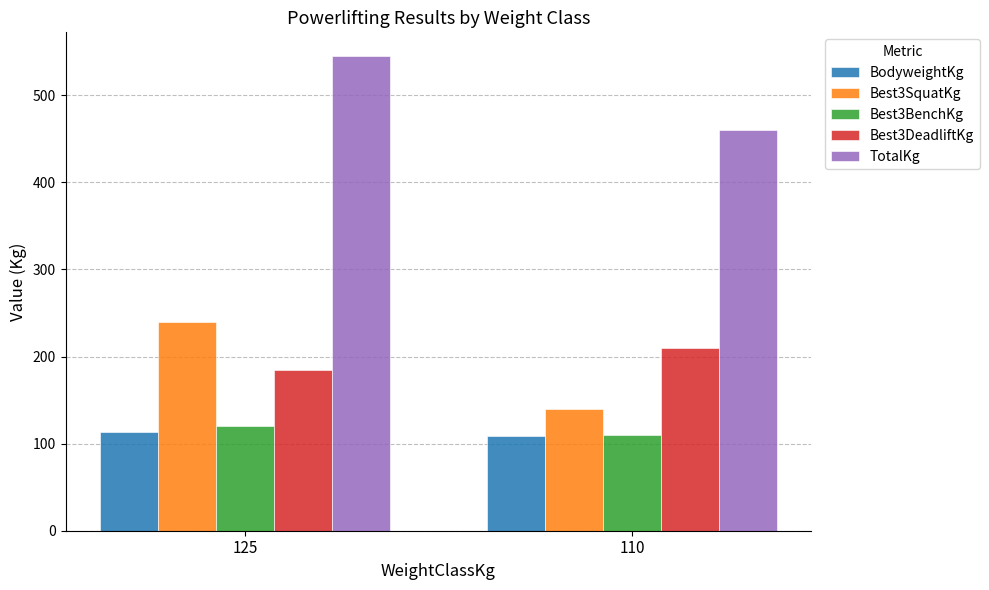

At which category is the sum across all series the highest?

125